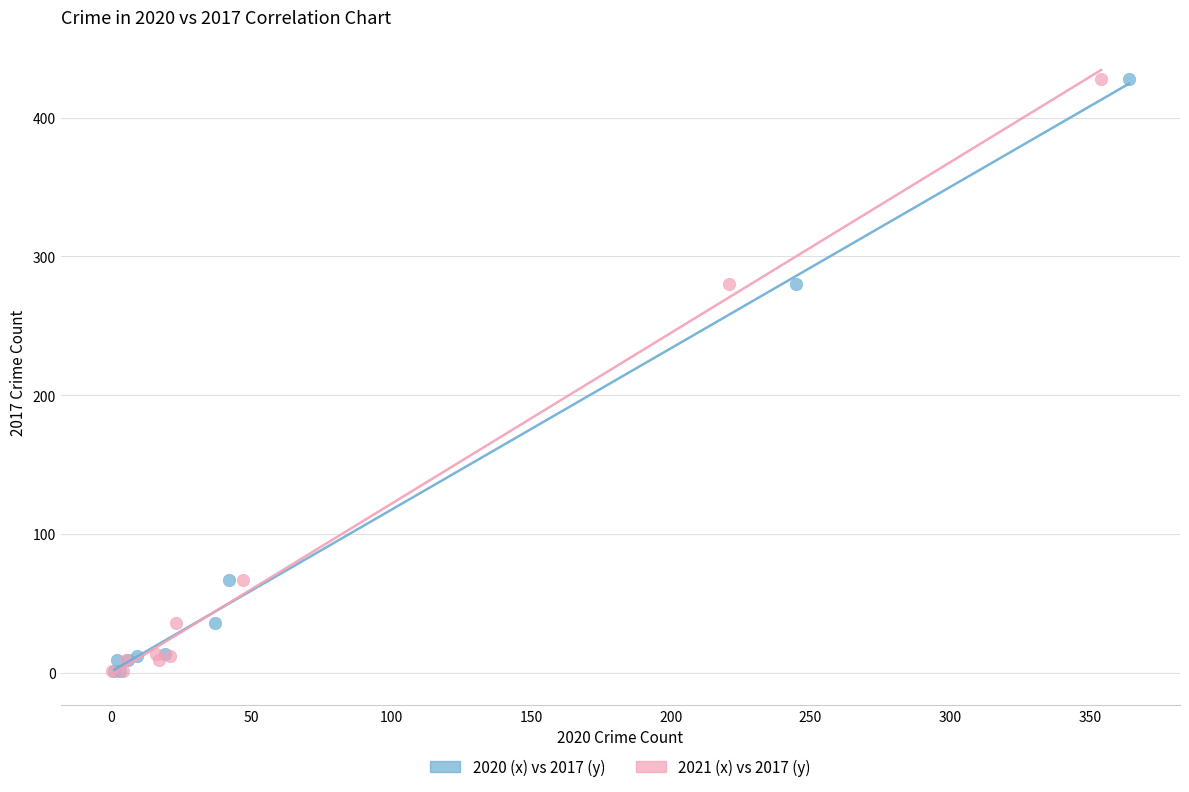

What are all the series names shown in the legend?

2020 (x) vs 2017 (y), 2021 (x) vs 2017 (y)